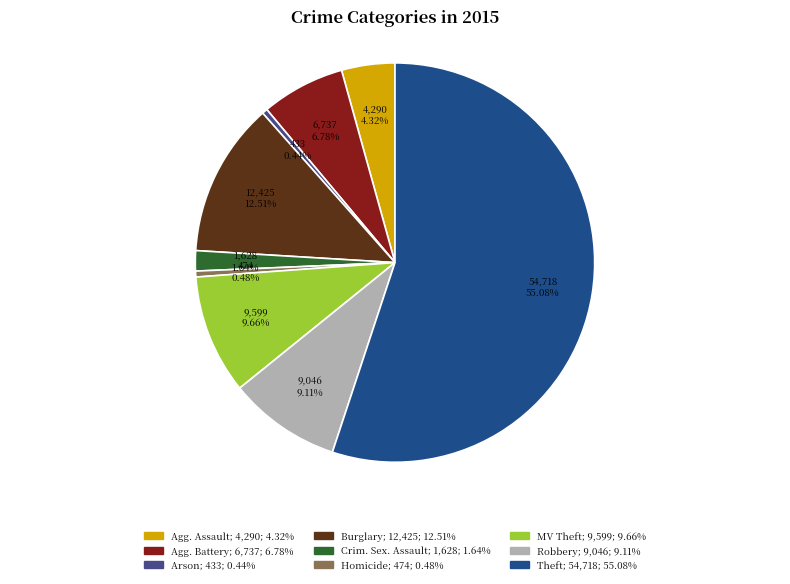

Is there any slice that represents more than half of the pie?

Yes